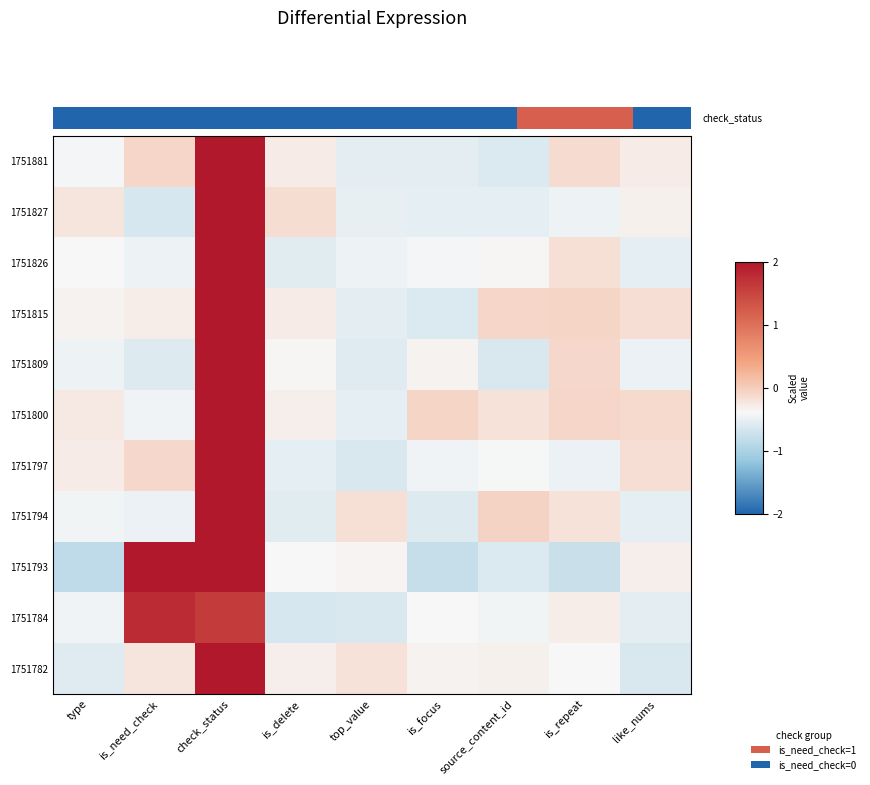

What is the sum of the 1751782 values at is_repeat and check_status?

2.6